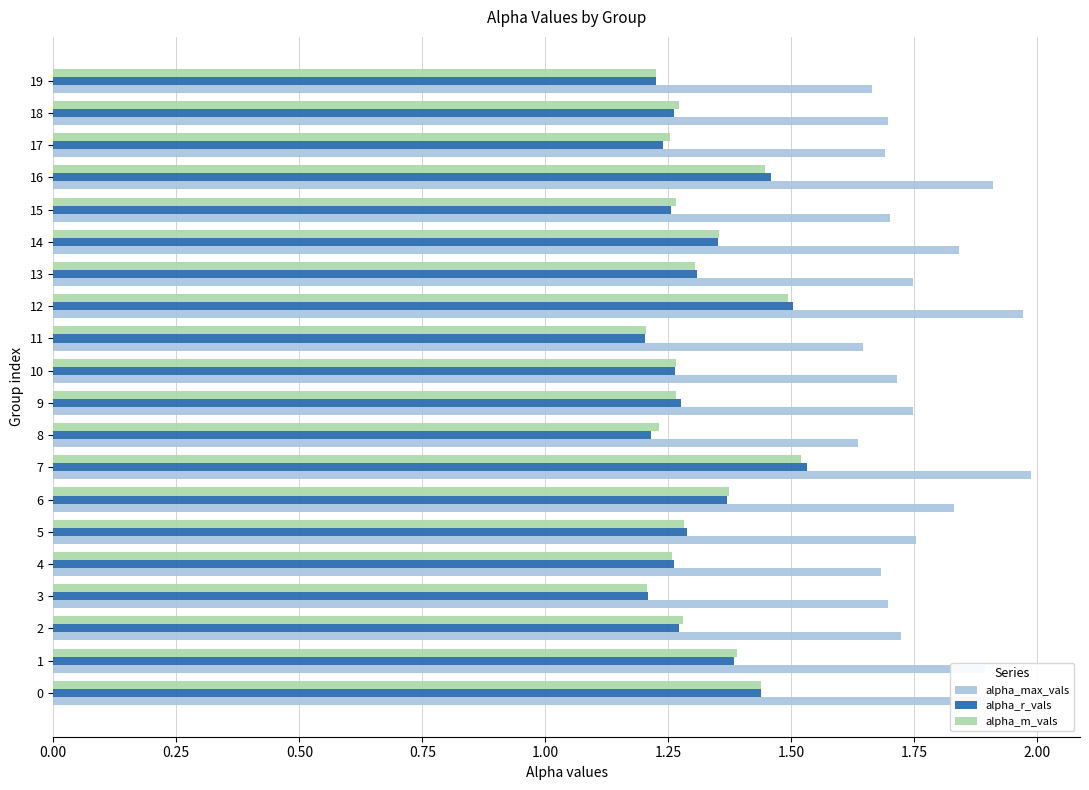

Count the alpha_r_vals values in the range 1 to 2.

20